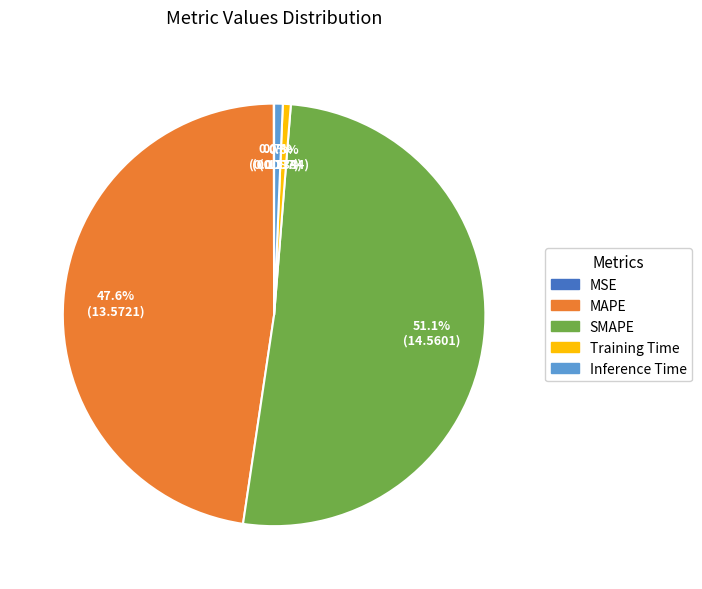

True or false: Inference Time accounts for 1% of the total.

True